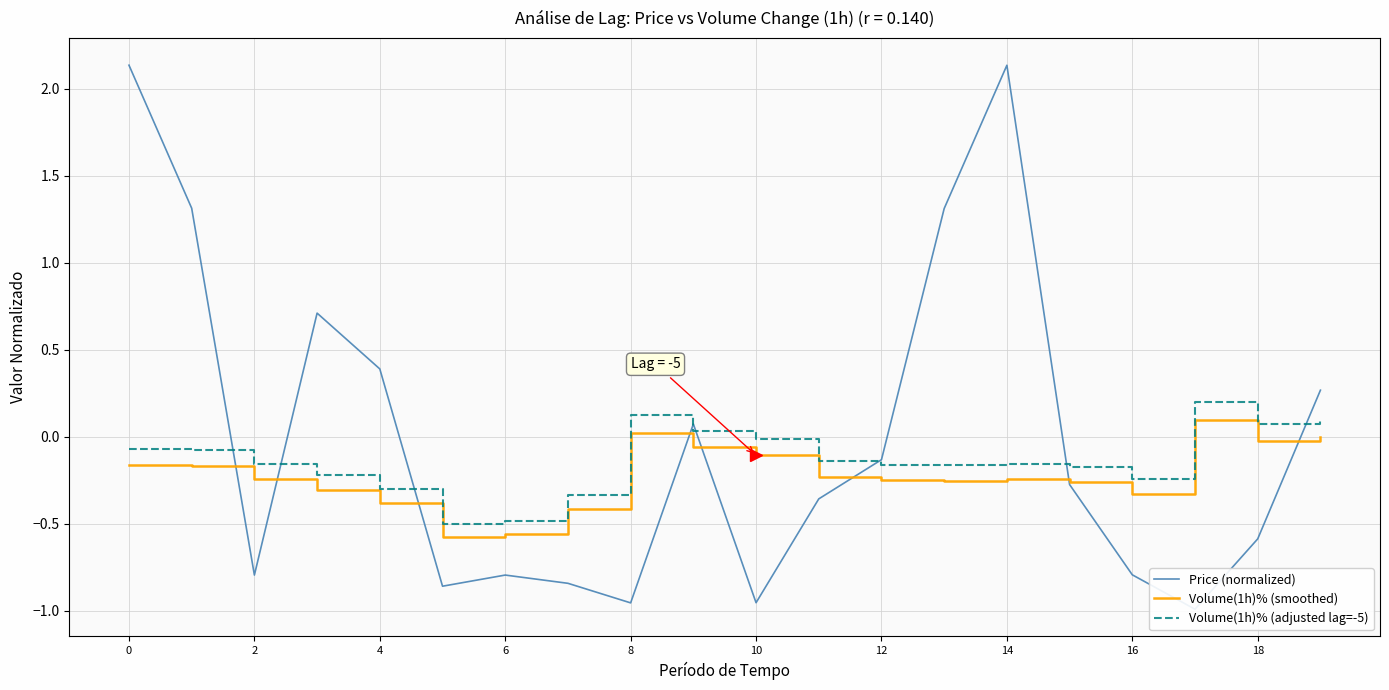

True or false: Volume(1h)% (smoothed) has a value of -0.0 at 18.

True